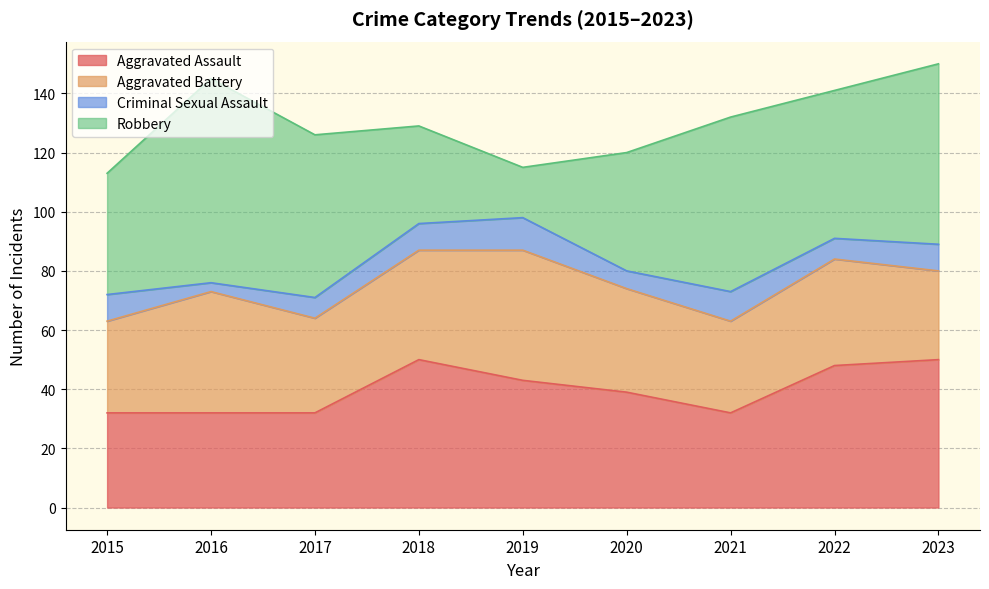

At how many categories does at least one series exceed 11?

9